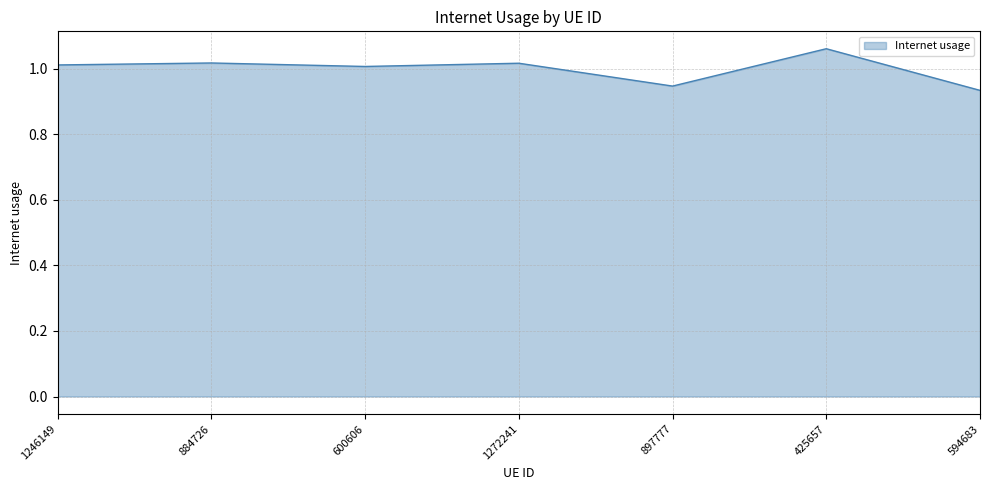

What is the difference between the maximum and minimum values?

0.1